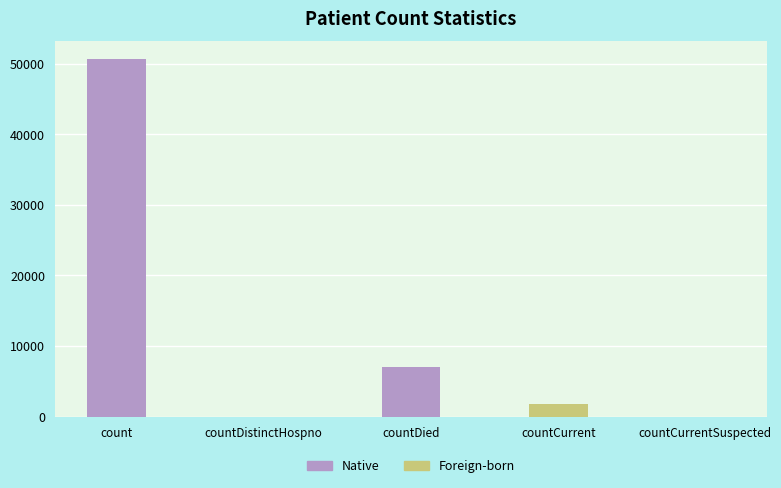

Are the bars horizontal?

No